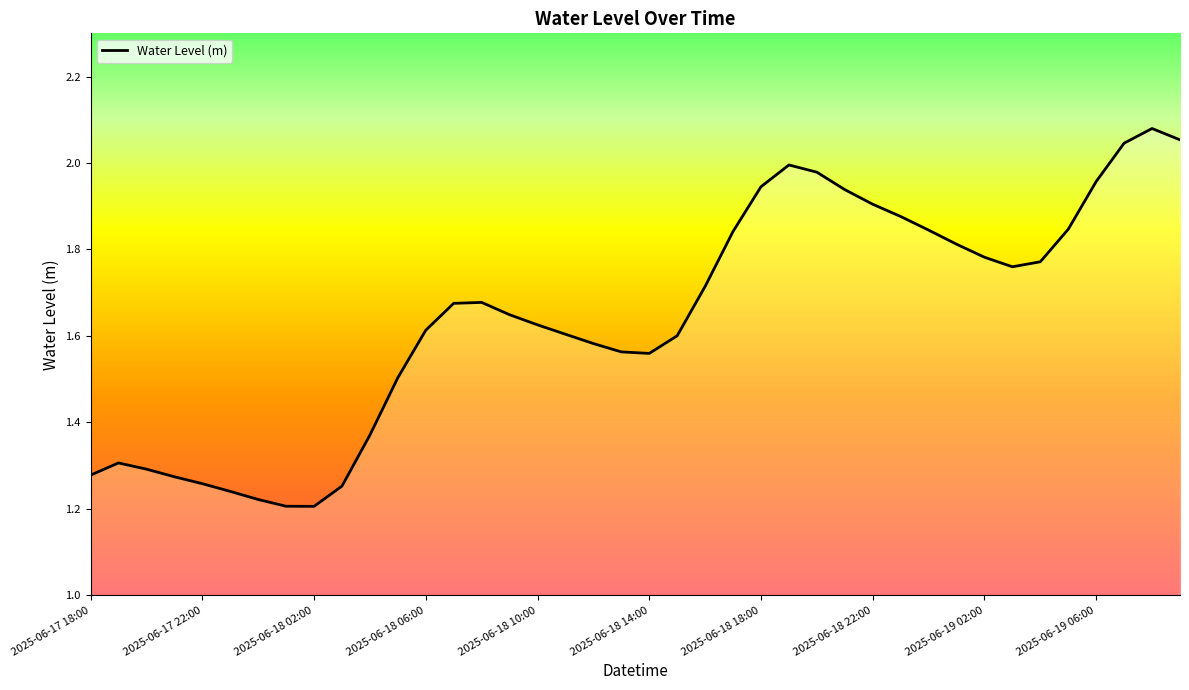

How many points are higher than both their immediate neighbors (excluding endpoints)?

4